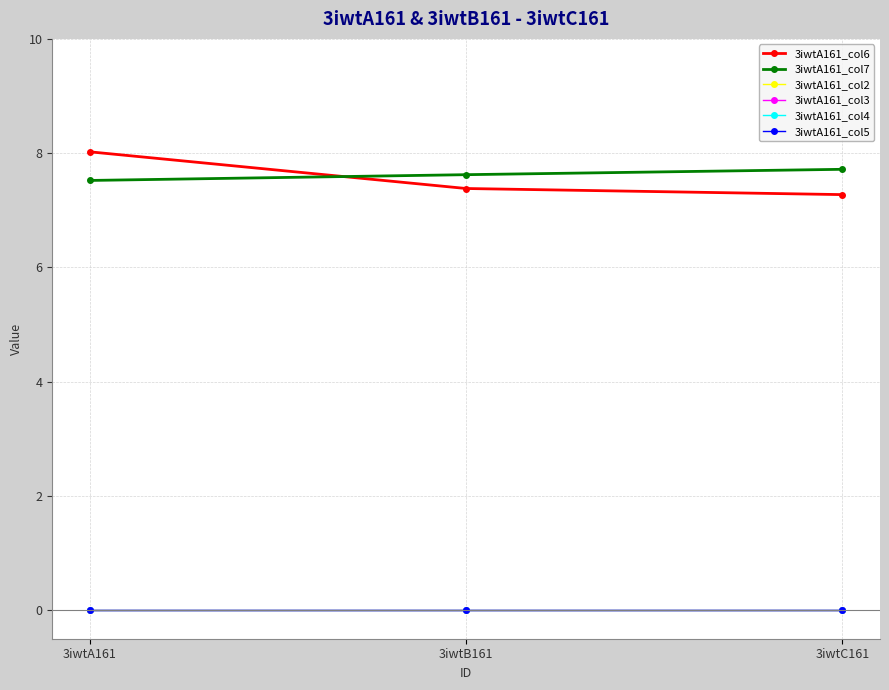

Is this an area chart (filled region under the line)?

No